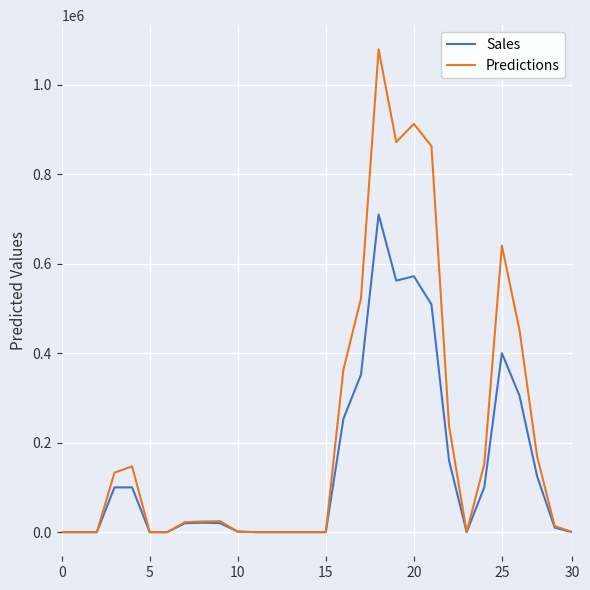

What is the greatest value displayed?

1079100